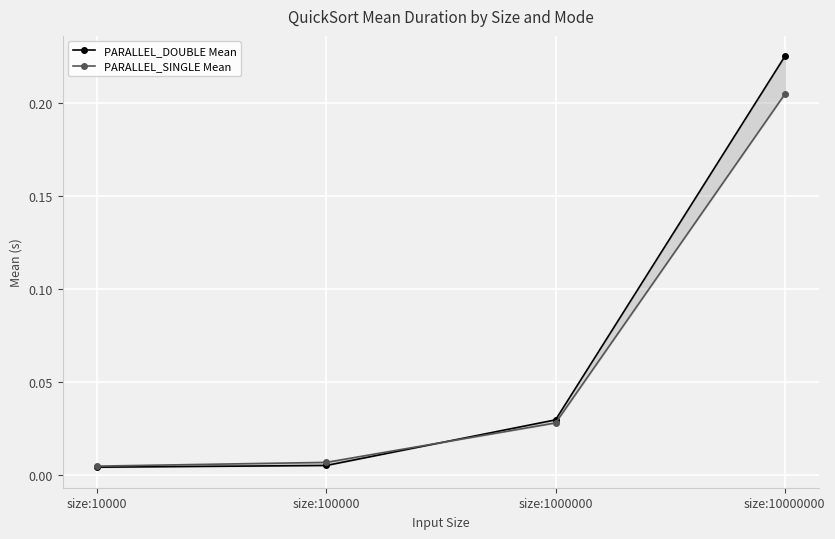

Which category has the lowest value in the PARALLEL_DOUBLE Mean series?

size:10000